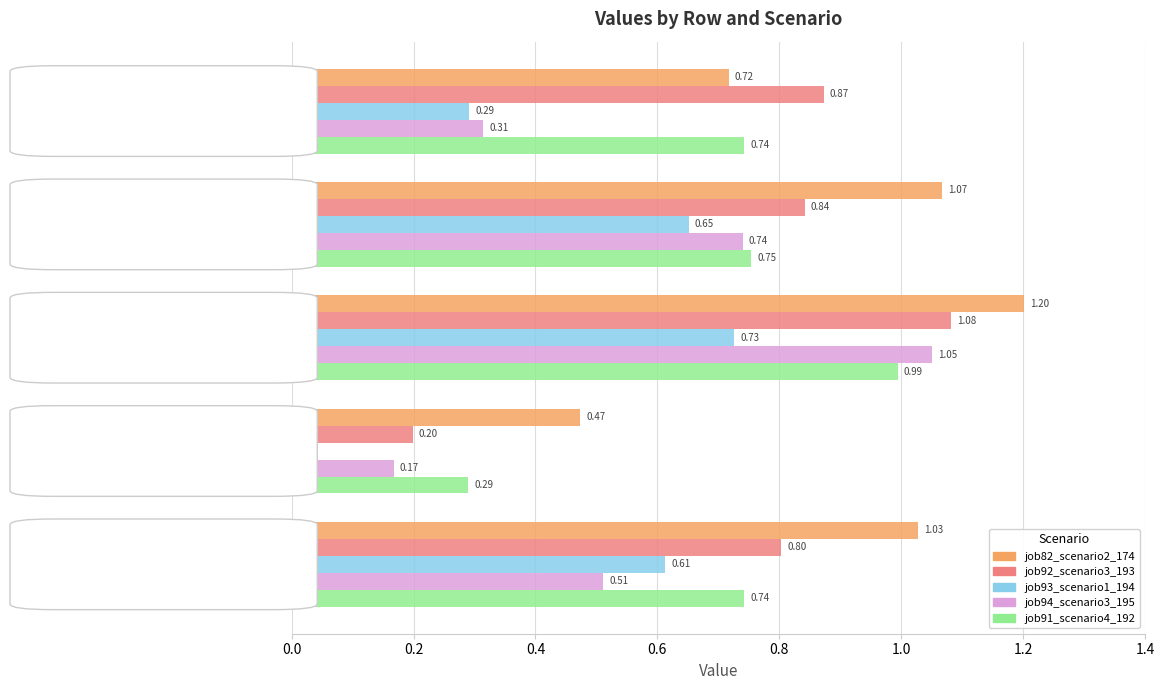

At which category is the sum across all series the highest?

B11